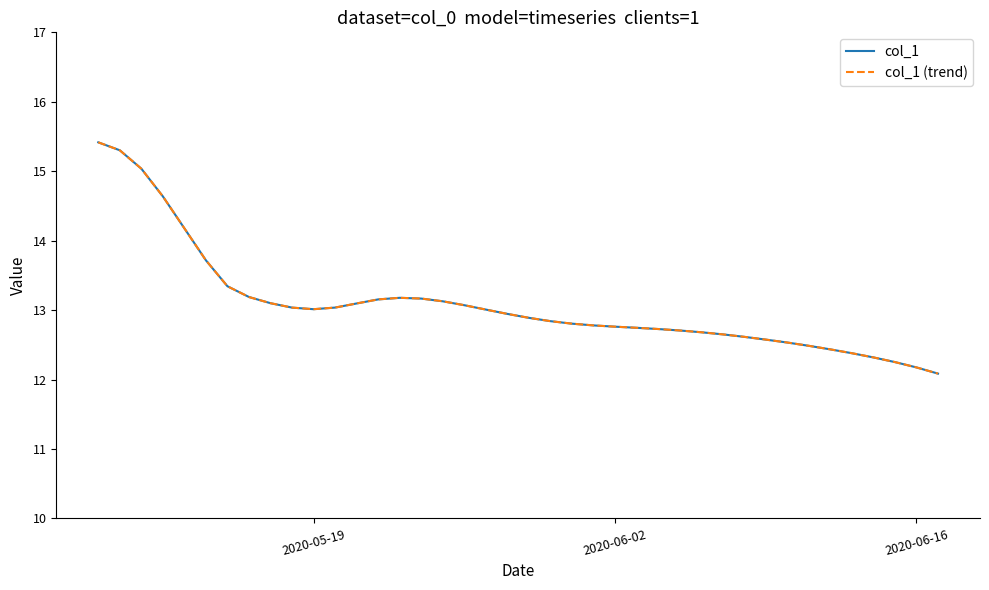

Is this an area chart (filled region under the line)?

No